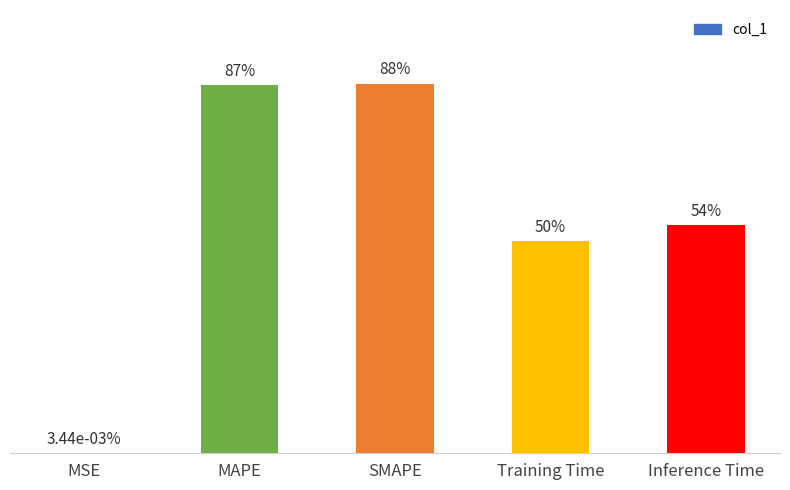

What position from the right is SMAPE?

3